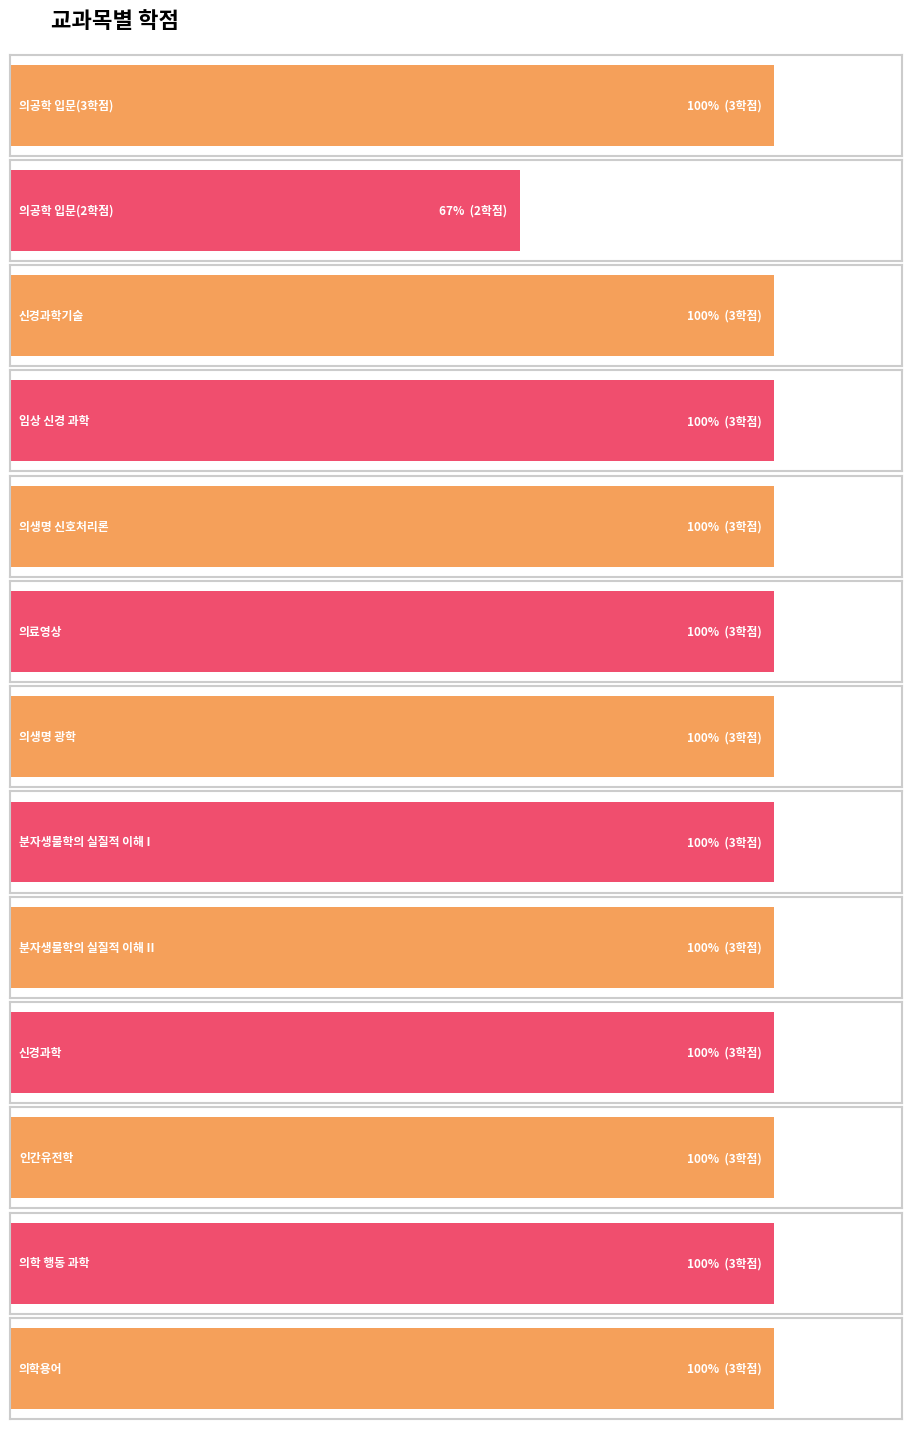

Count the number of data series in this chart.

1